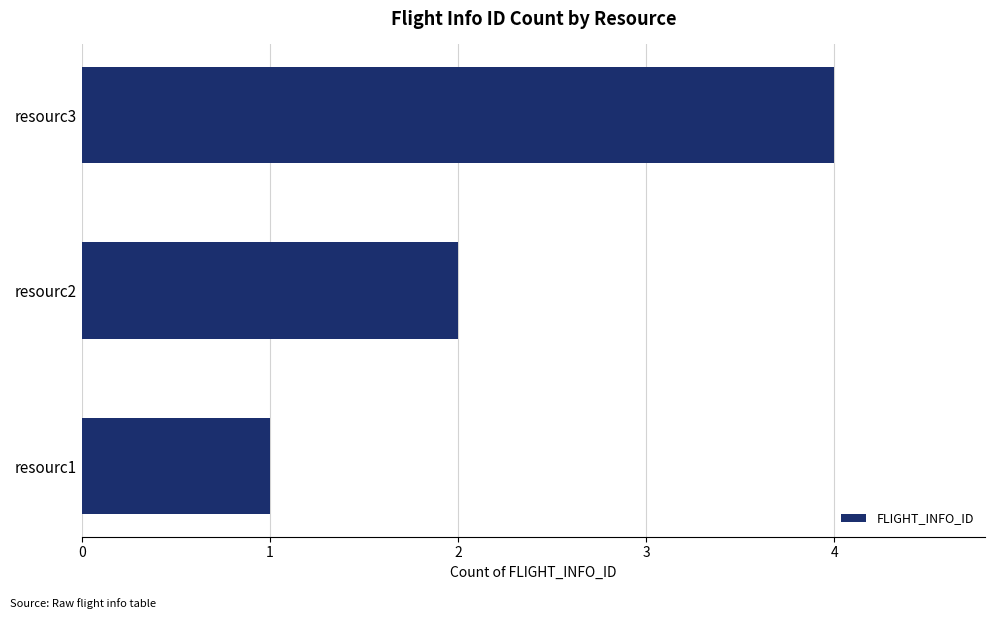

What is the smallest value displayed?

1